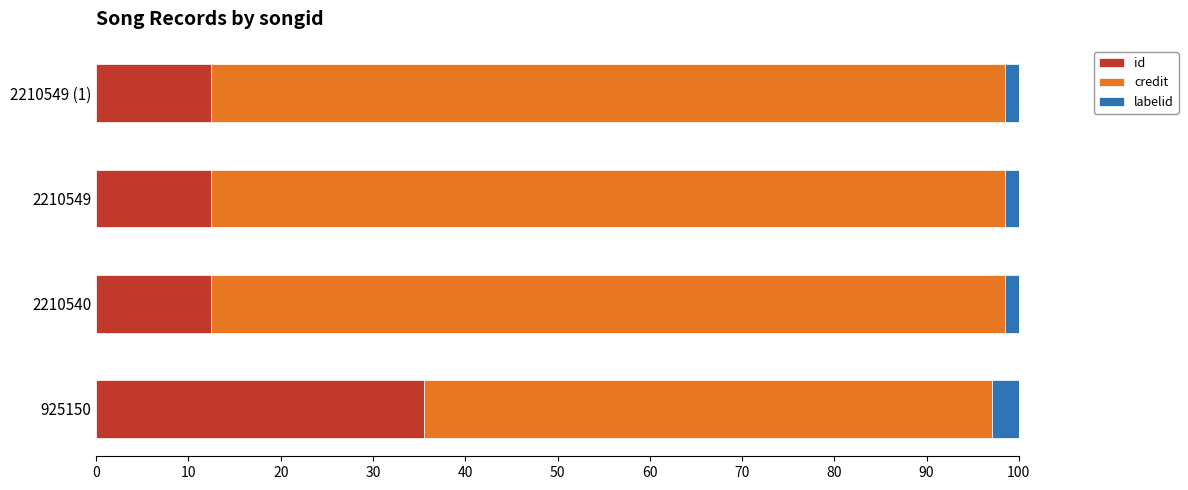

Which category has the highest value in the id series?

925150